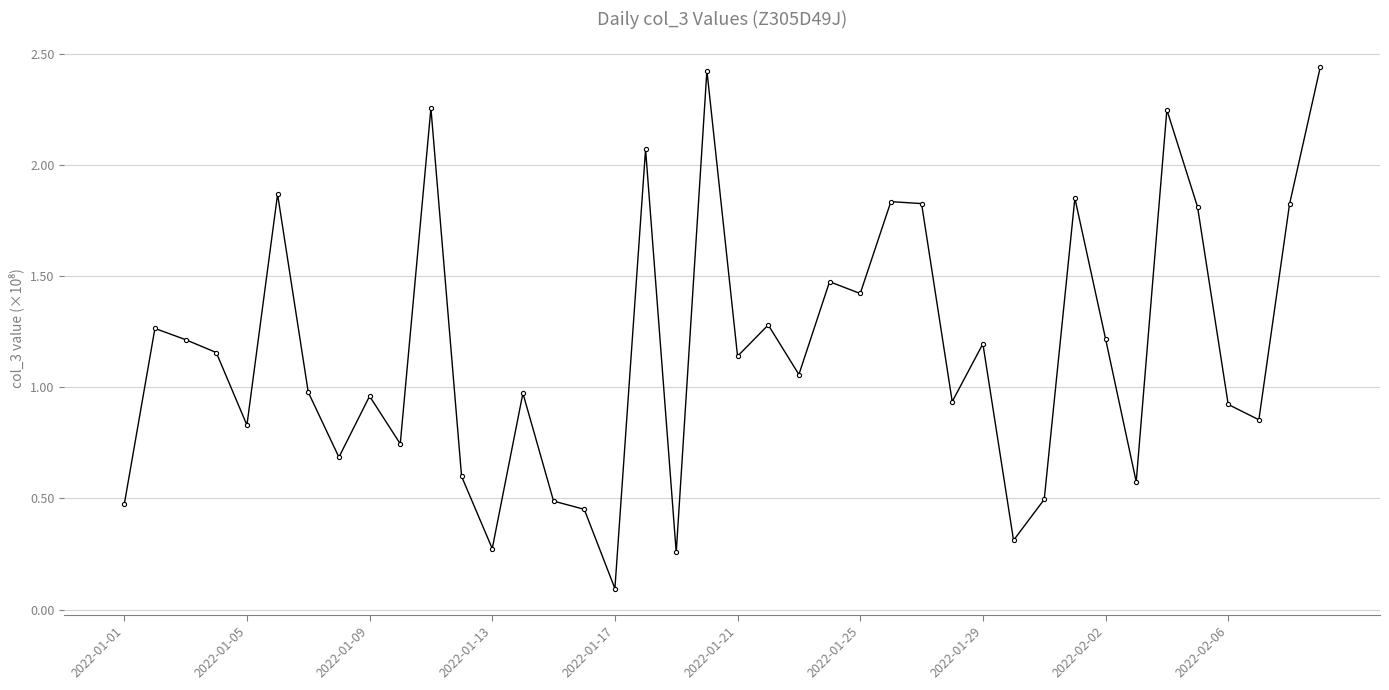

True or false: the data has more than 1 interior local peaks.

True